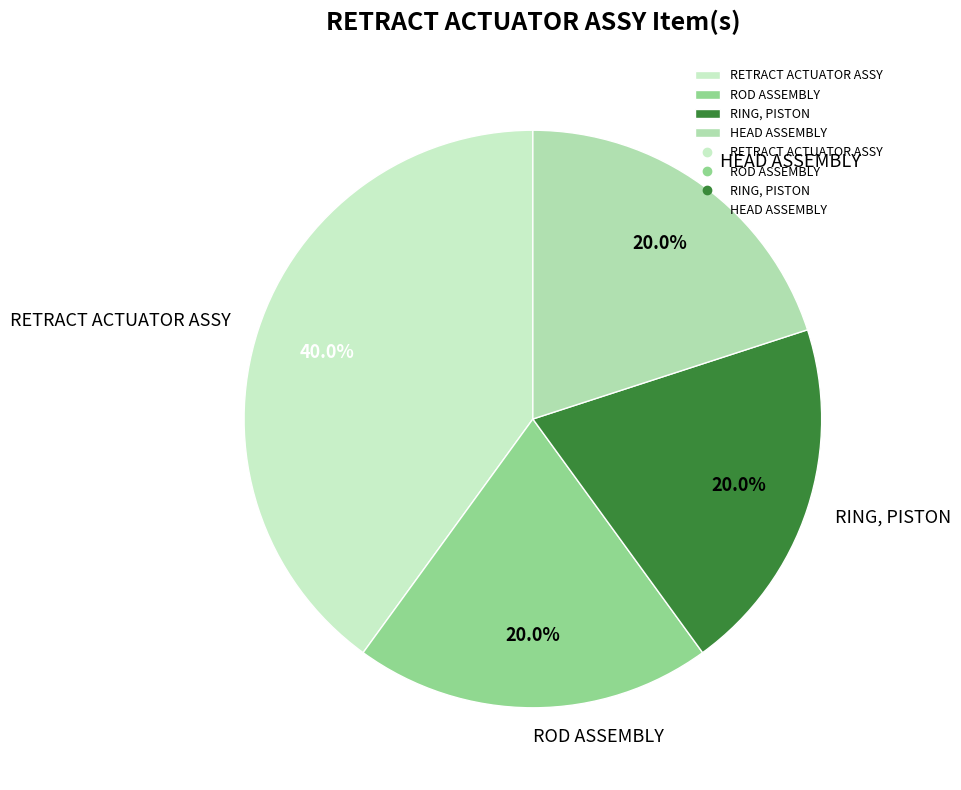

Approximately how many times larger is the value at ROD ASSEMBLY compared to RETRACT ACTUATOR ASSY?

0.5